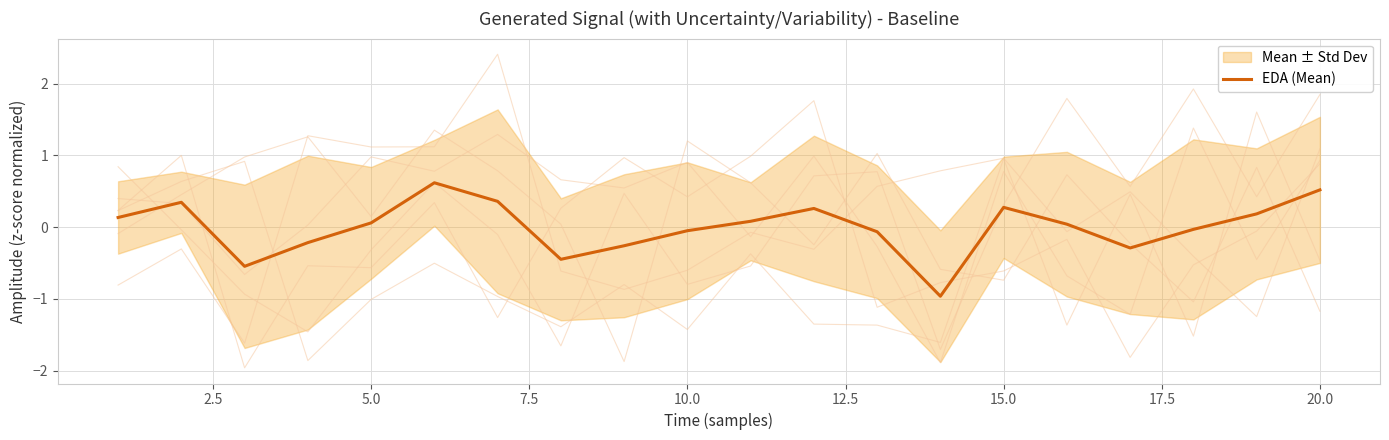

How many values are above zero?

11